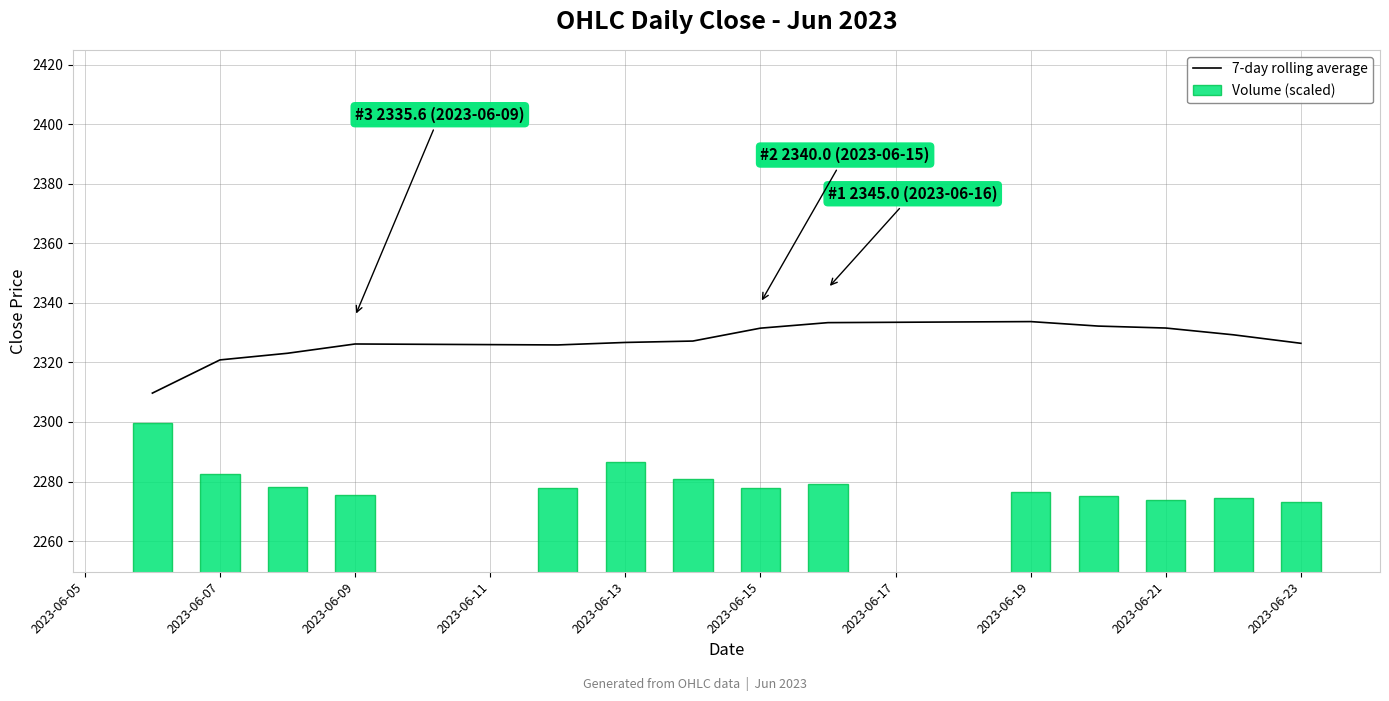

Rank the series by their maximum value, from highest to lowest.

7-day rolling average, Volume (scaled)